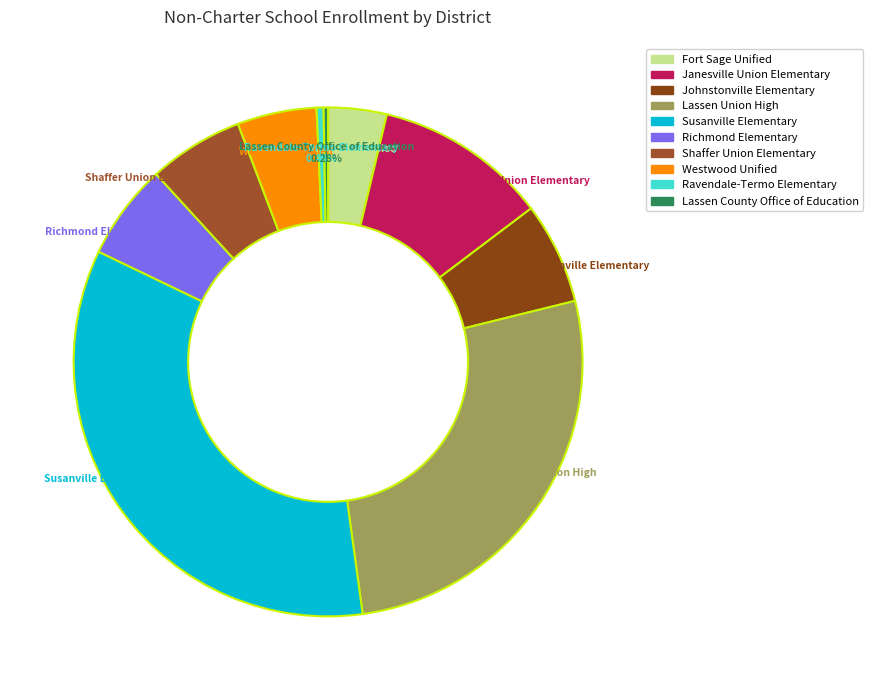

What is the largest slice in the pie chart?

Susanville Elementary